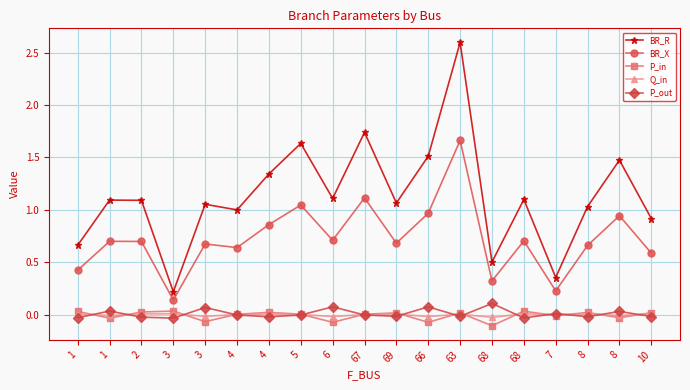

What are all the series names shown in the legend?

BR_R, BR_X, P_in, Q_in, P_out